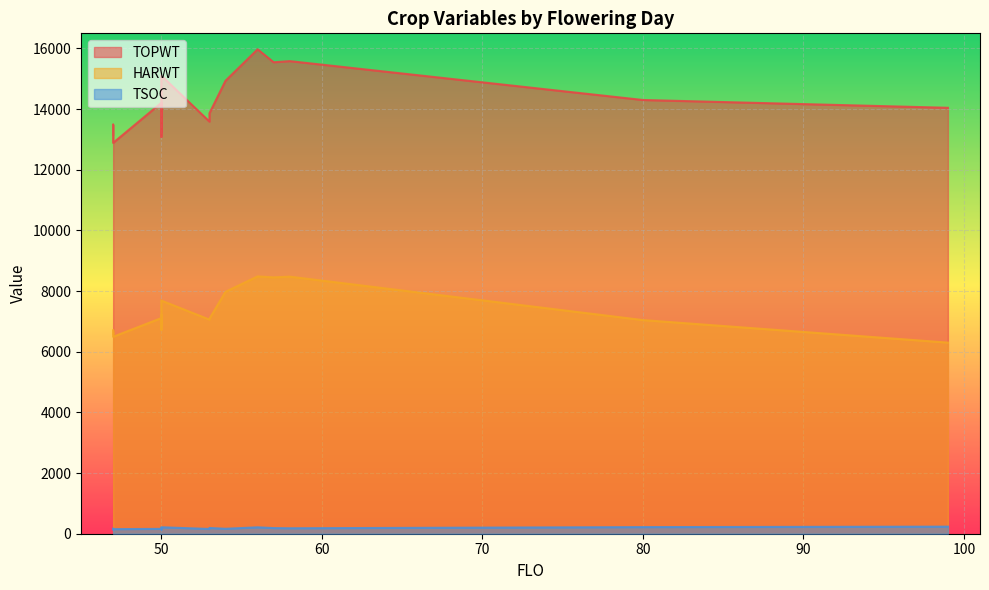

What are all the series names shown in the legend?

TOPWT, HARWT, TSOC